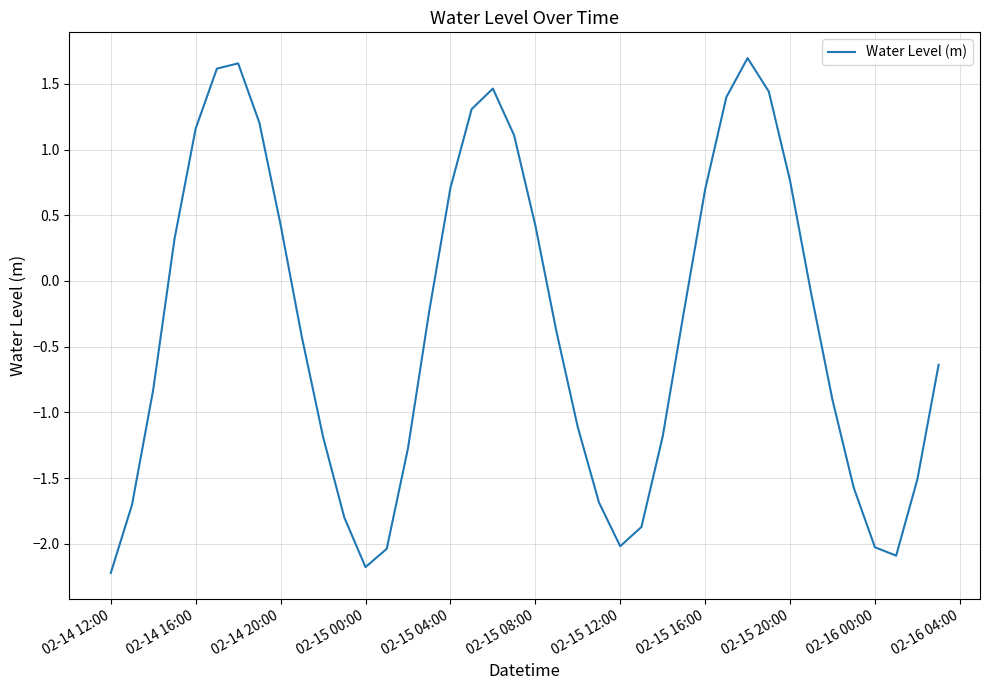

What is the smallest value displayed?

-2.2